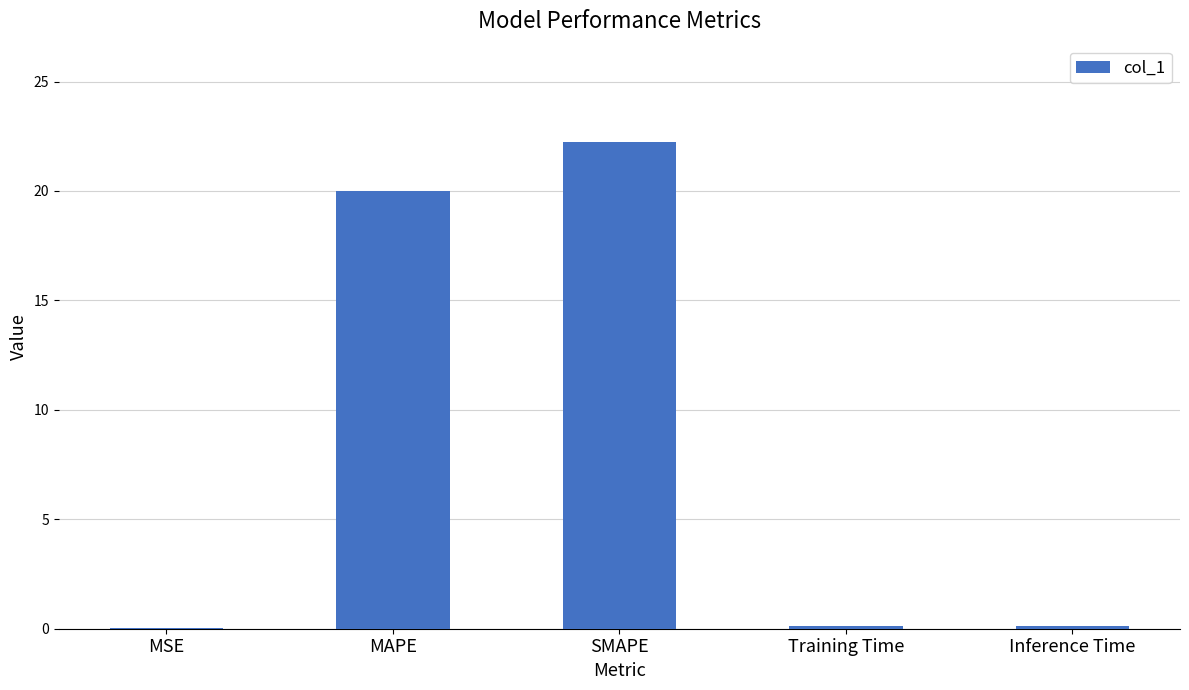

At which category does the chart reach its peak across all series?

SMAPE